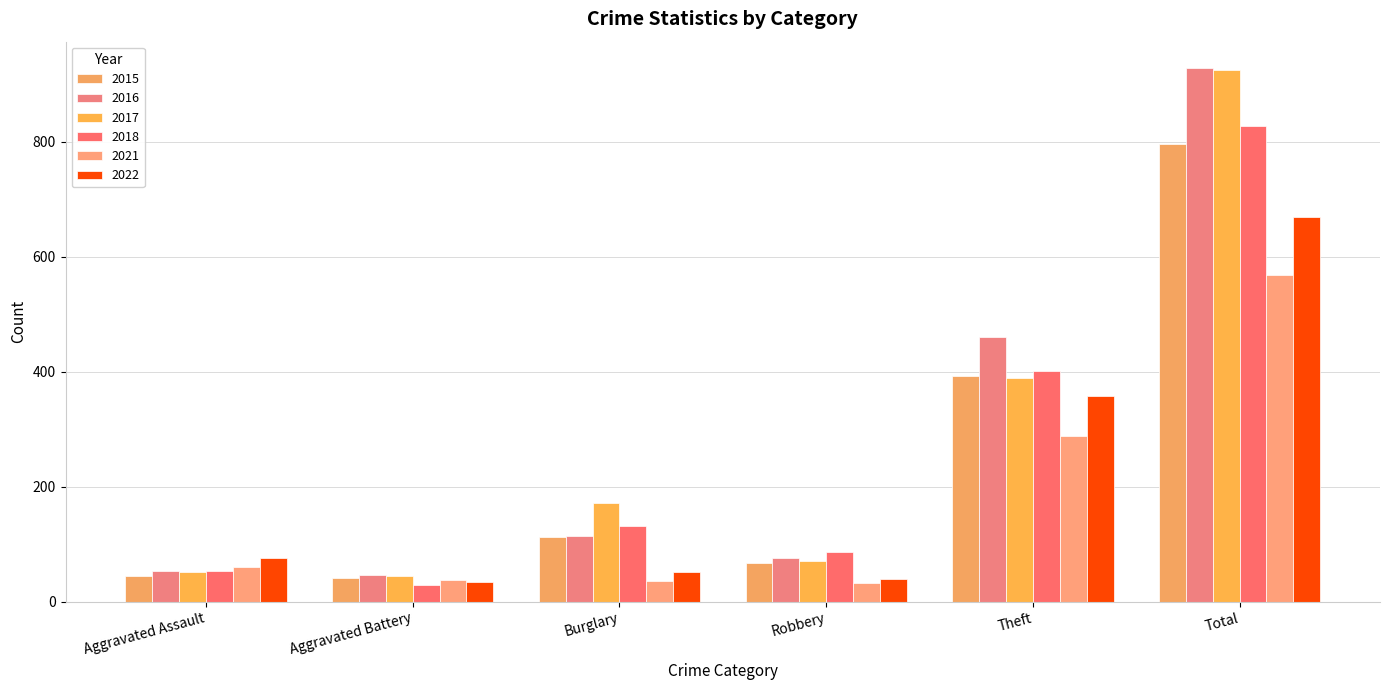

What is the value of the 2018 bar at the 6th from the left?

828